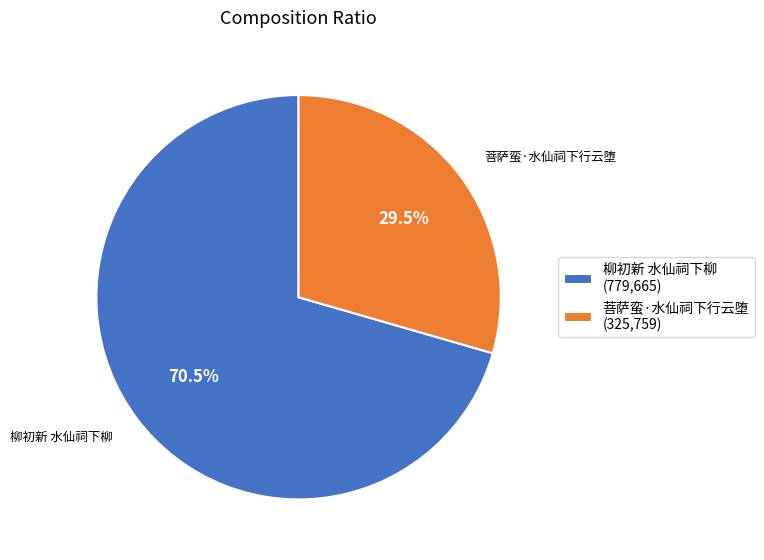

Does 菩萨蛮·水仙祠下行云堕 represent more than half of the total?

No